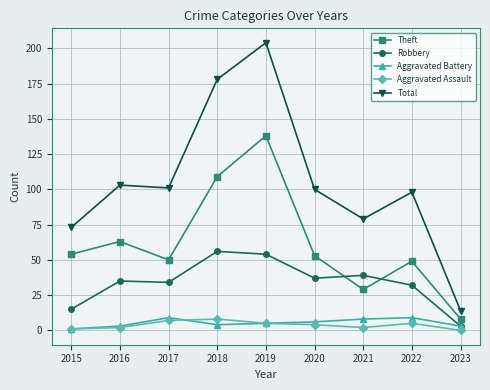

How many lines are shown in the chart?

5